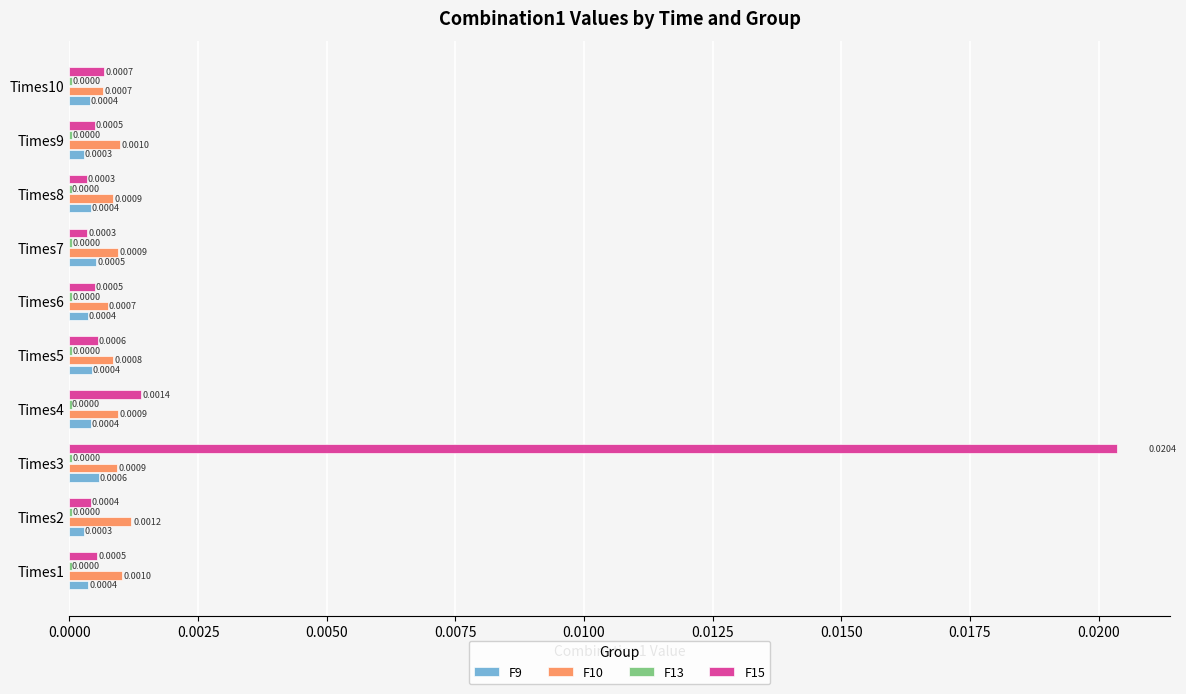

Which series changed the most between Times1 and Times3?

F15